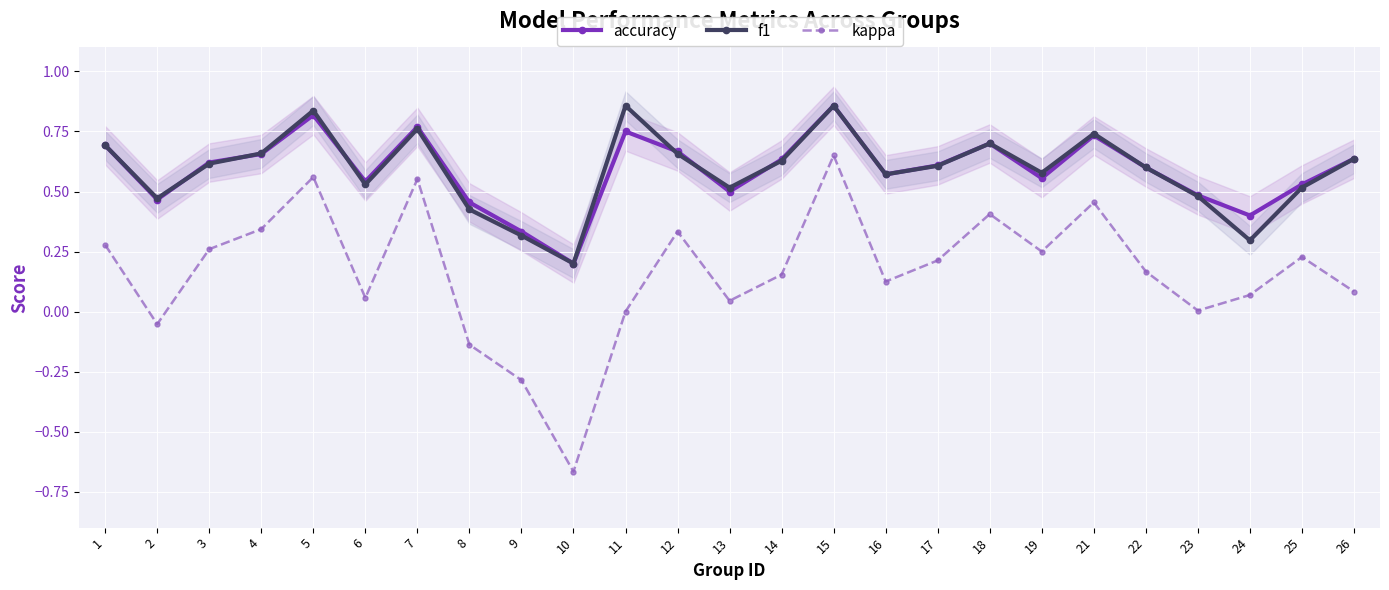

What is the sum of the f1 values at 25 and 6?

1.0